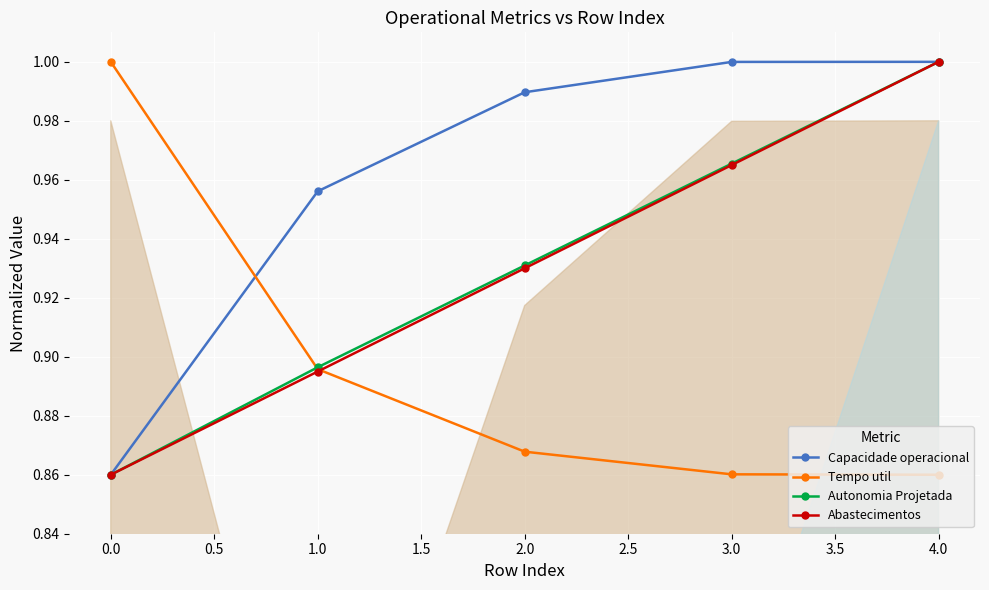

True or false: Abastecimentos has a value of 1.6 at 2.0.

False